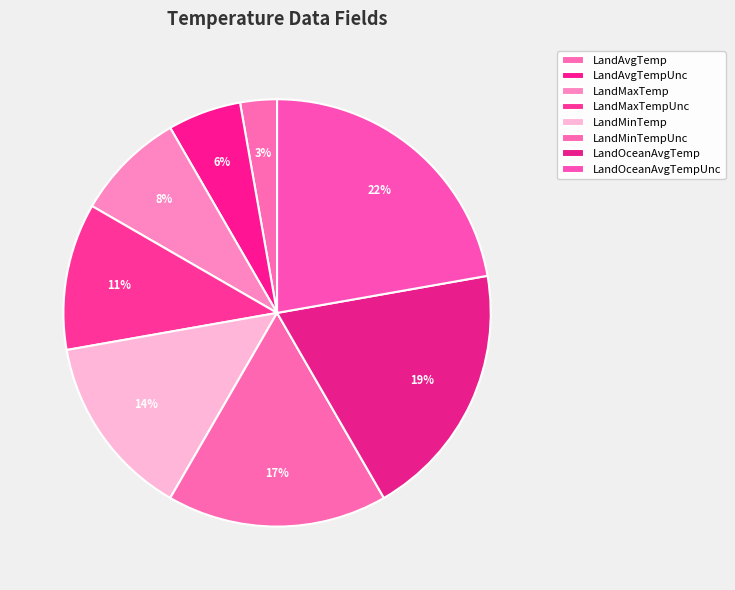

What is the largest slice in the pie chart?

LandOceanAvgTempUnc